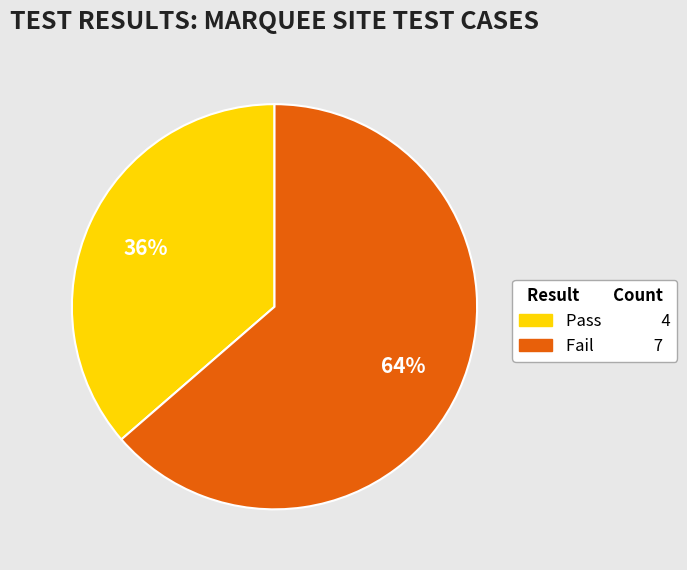

Do Fail 7 and Pass 4 together represent more than half of the pie?

Yes